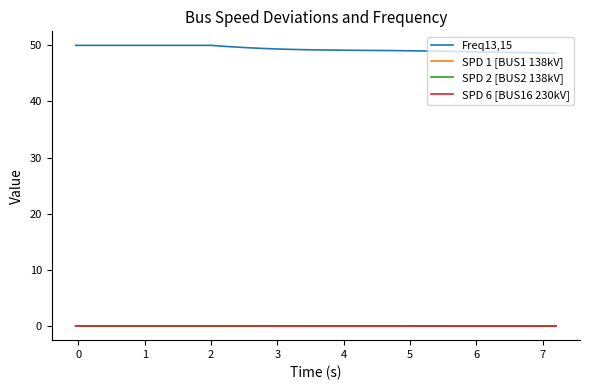

Count the number of categories in the chart.

39